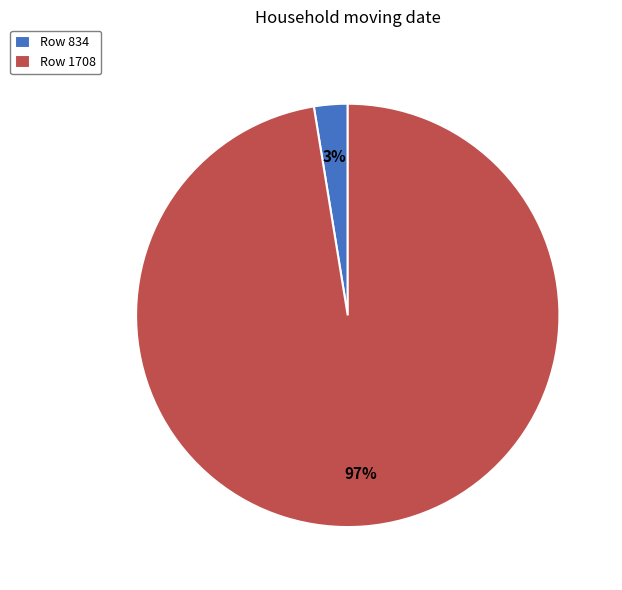

True or false: Row 834 accounts for 3% of the total.

True